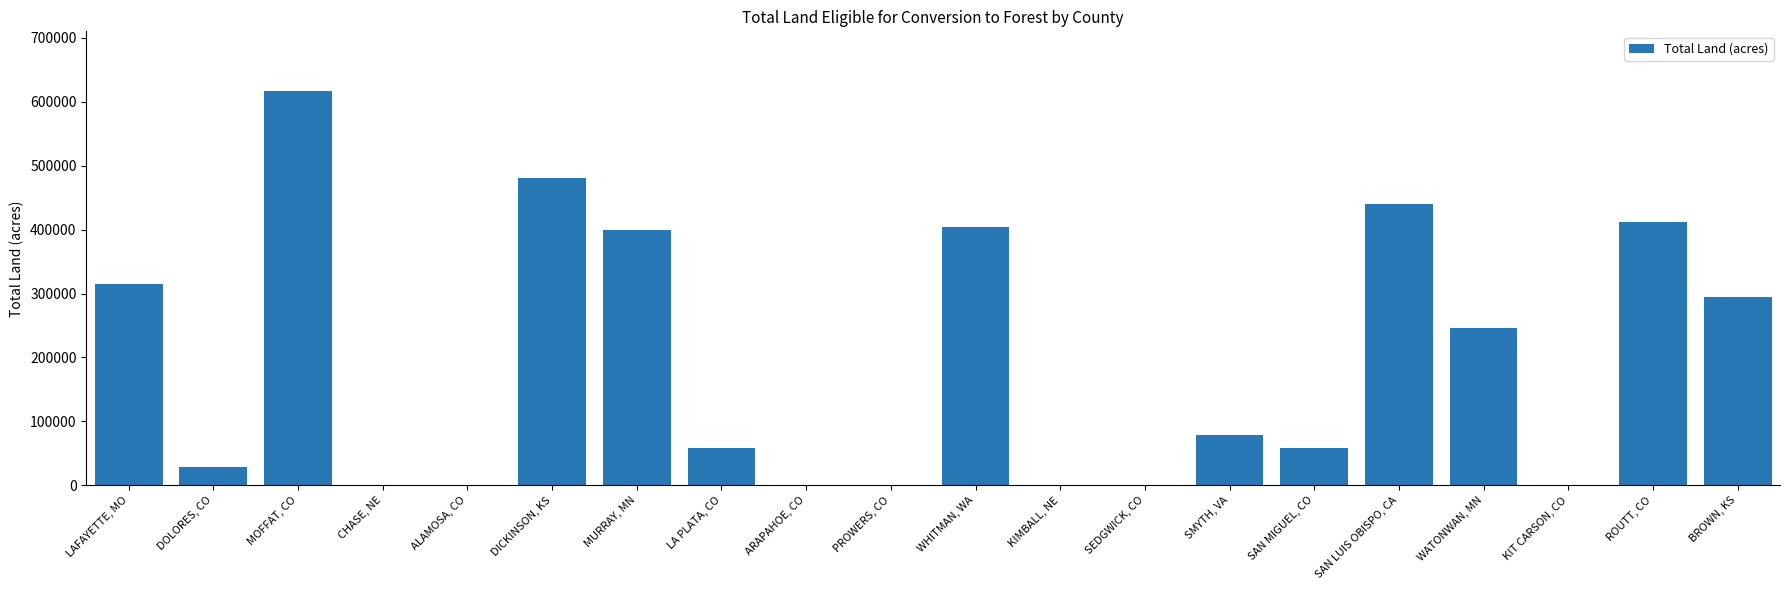

The chart shows a value of 661934 at MURRAY, MN. True or false?

False